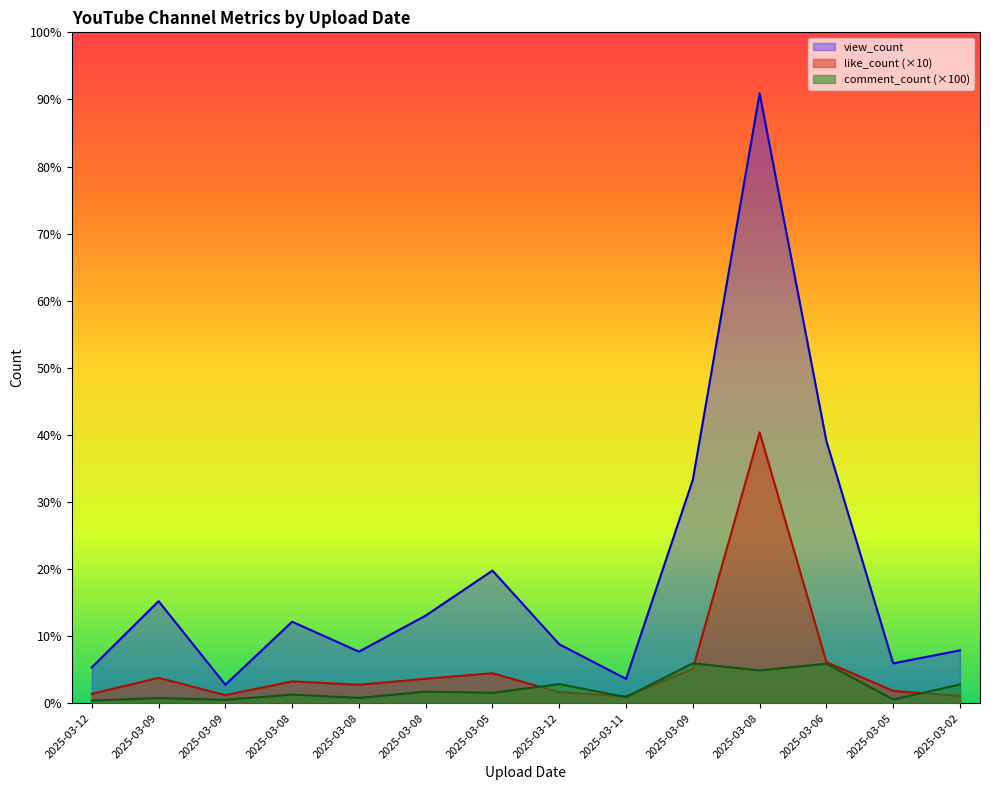

What is the sum of all like_count values?

744390